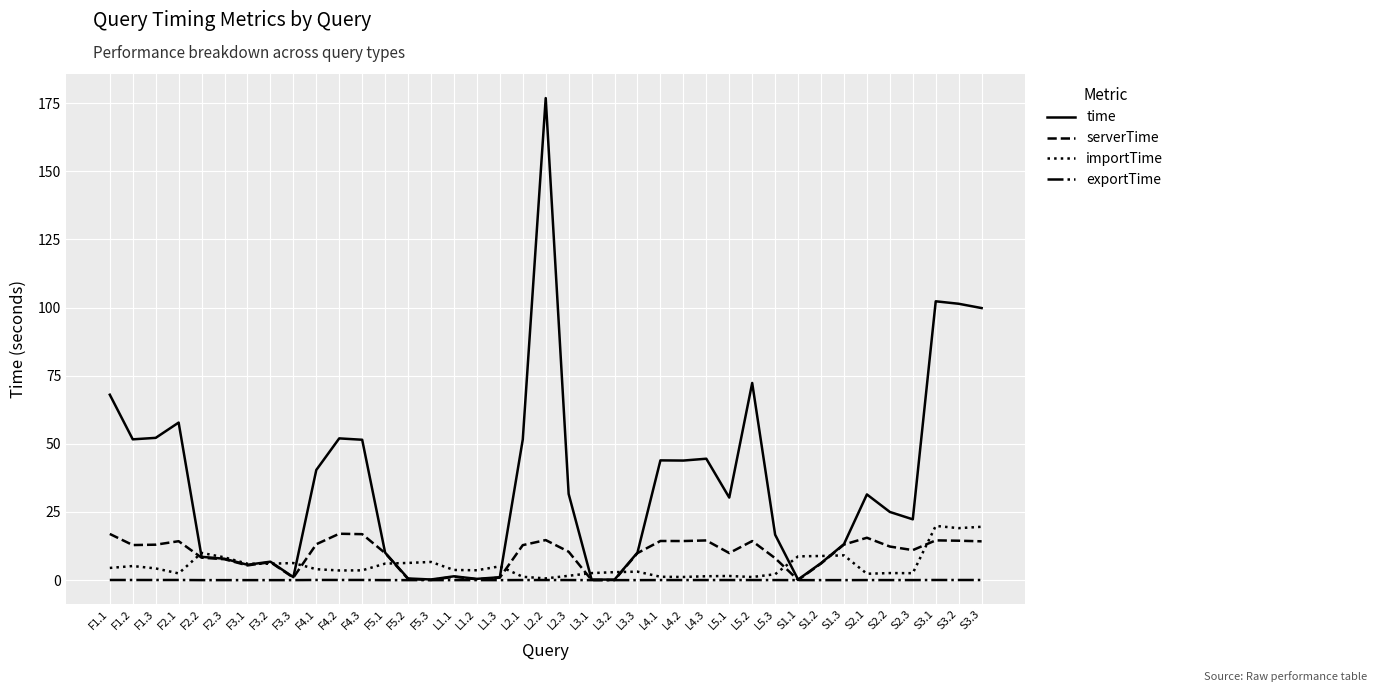

Which series has the largest total across all categories?

time